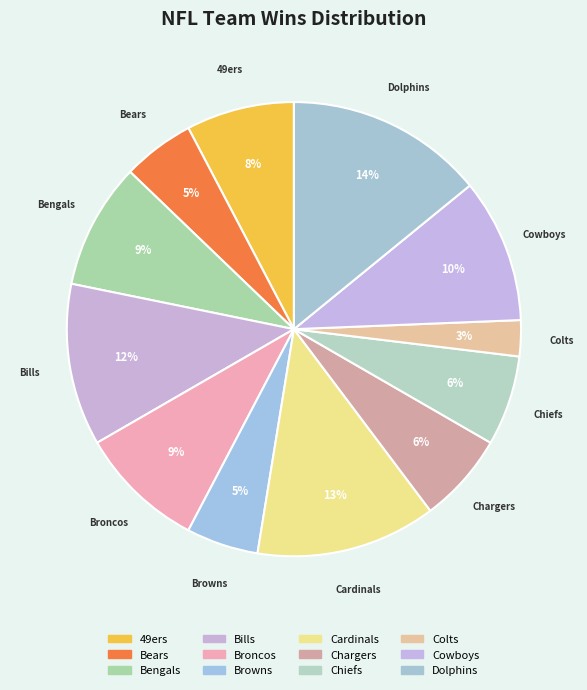

How many segments does this pie chart have?

12